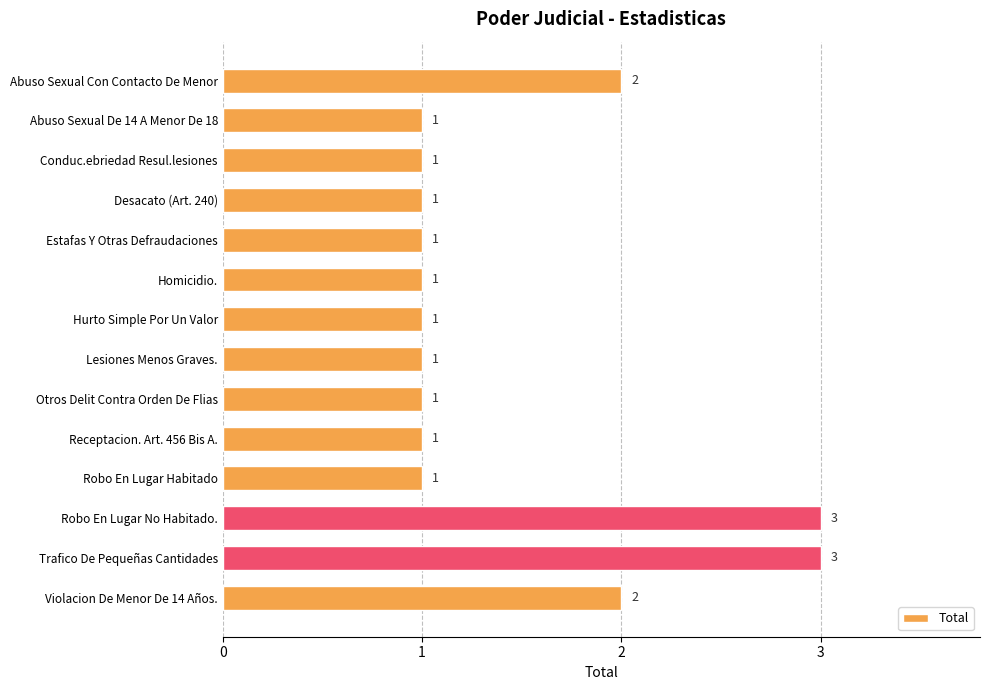

Reading top to bottom, transcribe all the data shown in this chart.

2	1	1	1	1	1	1	1	1	1	1	3	3	2